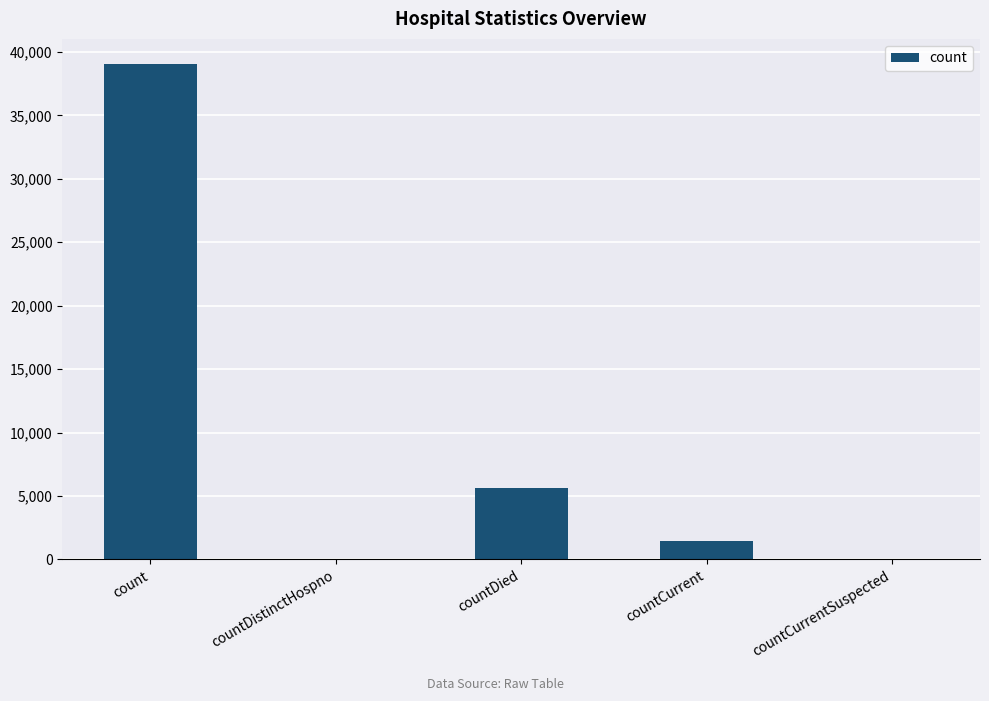

Is it true that the value at countDied is 9483?

False